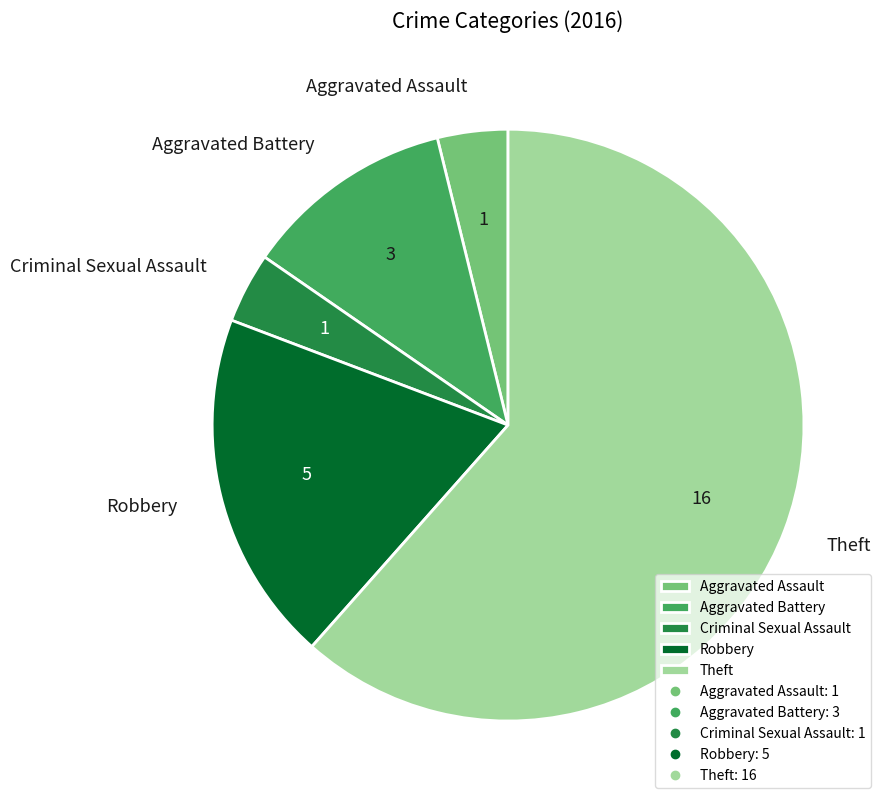

Is there any slice that represents more than half of the pie?

Yes